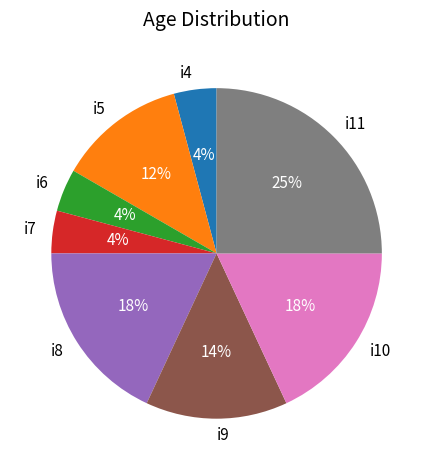

Is the sum of i9 and i11 greater than half?

No